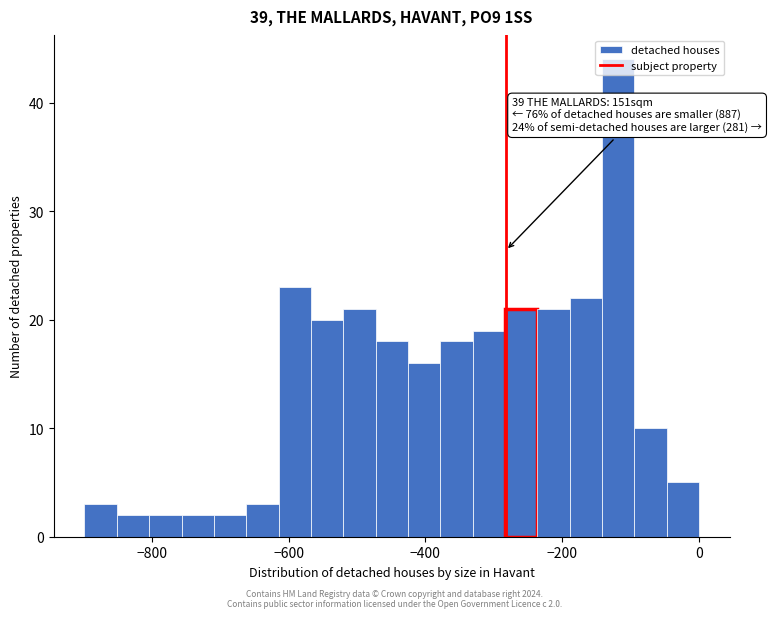

Read against the x-axis, roughly where is the centre of the tallest bar?

-120